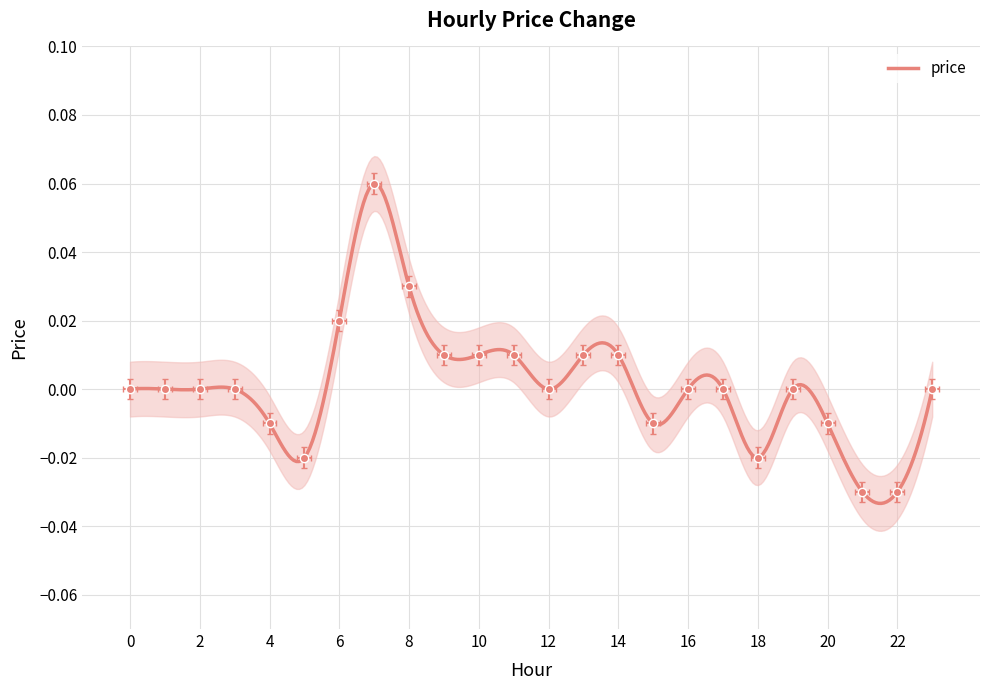

Reading left to right, transcribe all the data shown in this chart.

0.0	0.0	0.0	0.0	-0.0	-0.0	0.0	0.1	0.0	0.0	0.0	0.0	0.0	0.0	0.0	-0.0	0.0	0.0	-0.0	0.0	-0.0	-0.0	-0.0	0.0